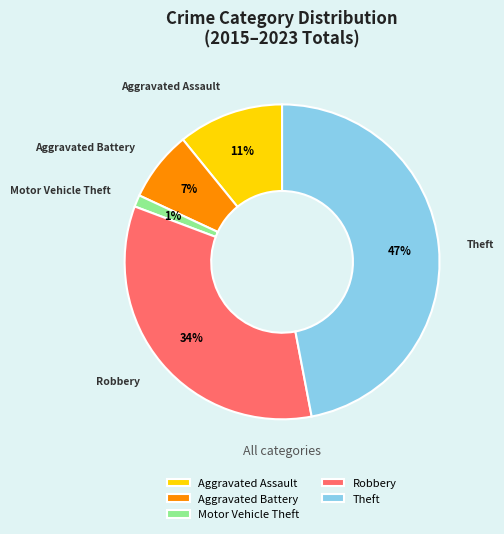

Between Aggravated Assault and Robbery, which is larger?

Robbery